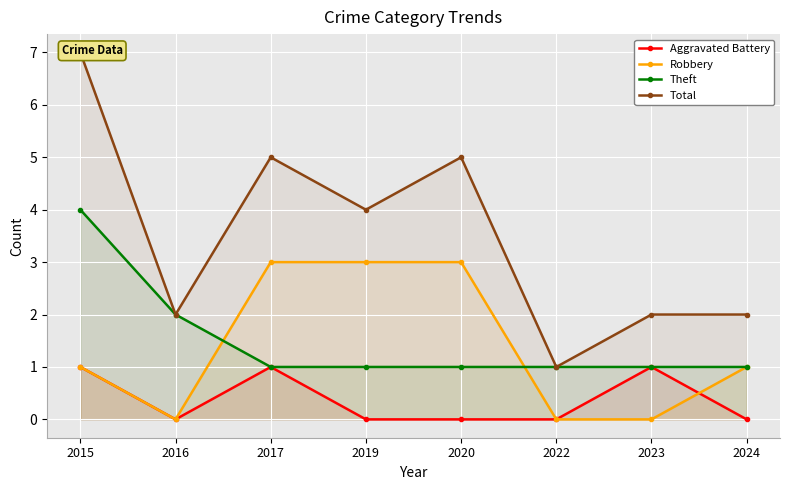

The value of Total at 2019 is 4. True or false?

True